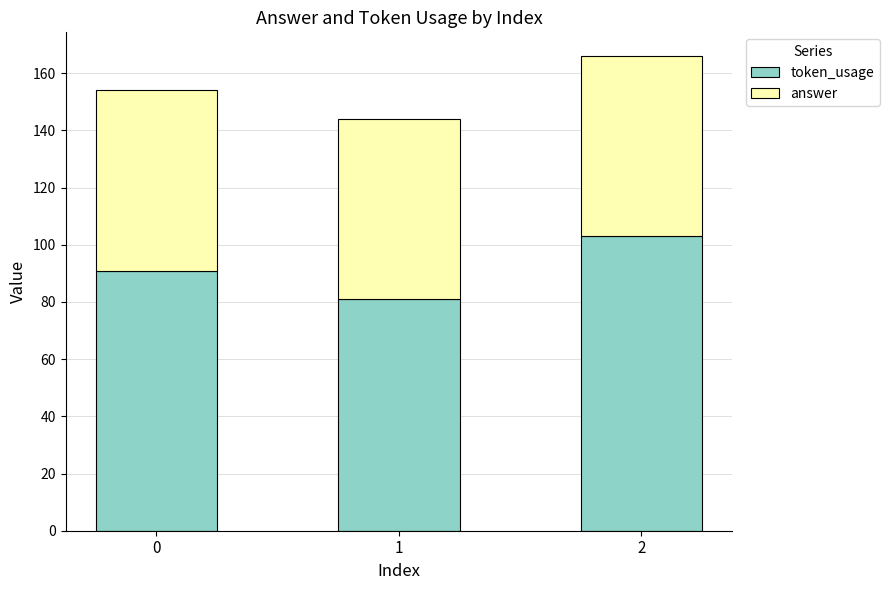

Reading right to left, list the values for the token_usage series.

103	81	91